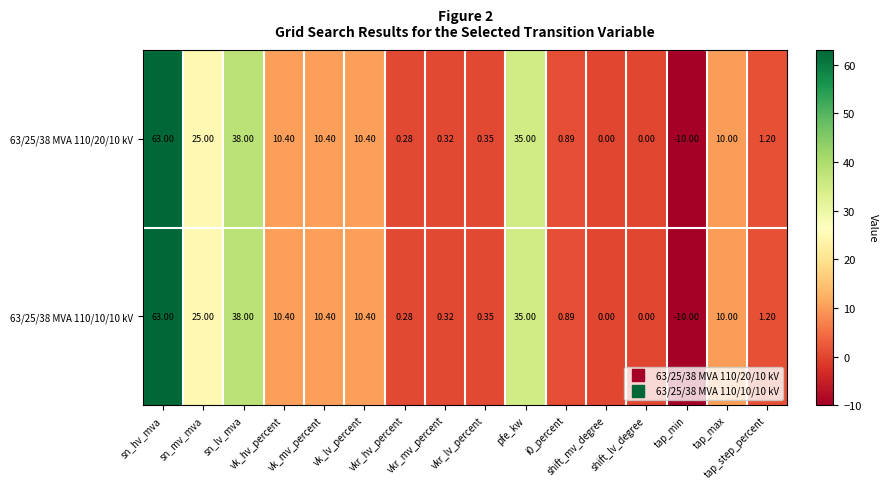

What is the maximum value shown in the chart?

63.0